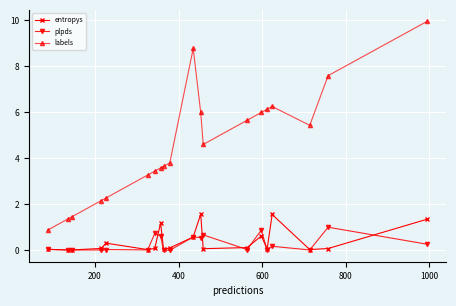

What is the difference between the second highest and minimum values in the plpds series?

0.9